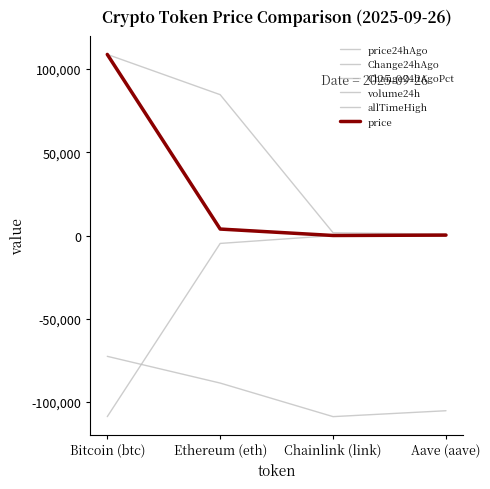

What is the difference between the price values at Bitcoin (btc) and Chainlink (link)?

108756.0